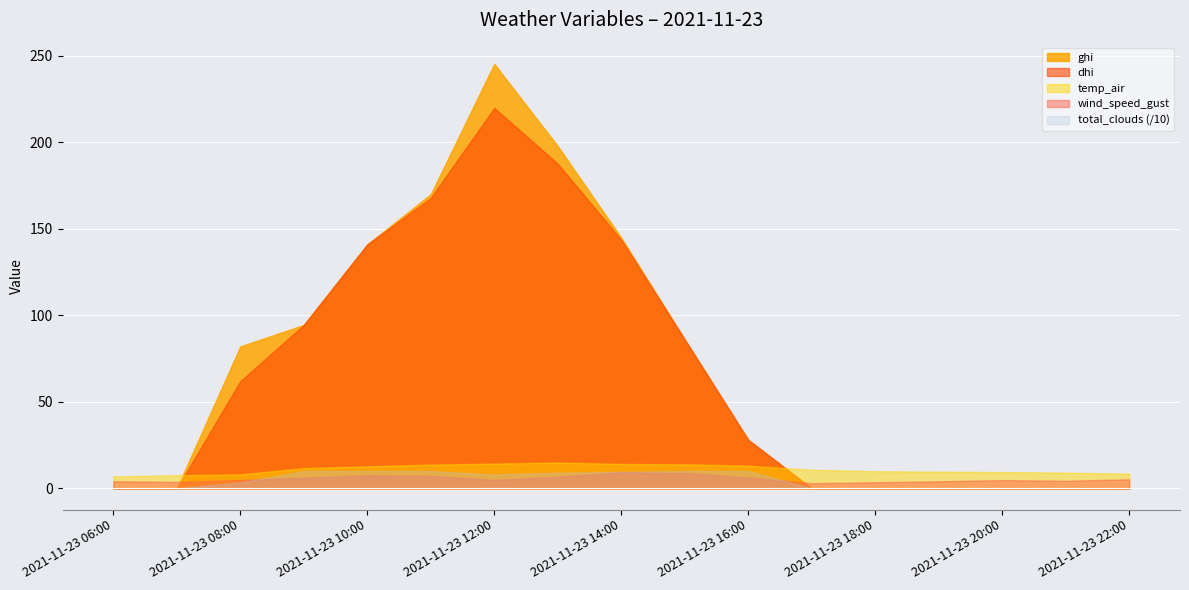

What is the sum of all temp_air values?

188.2